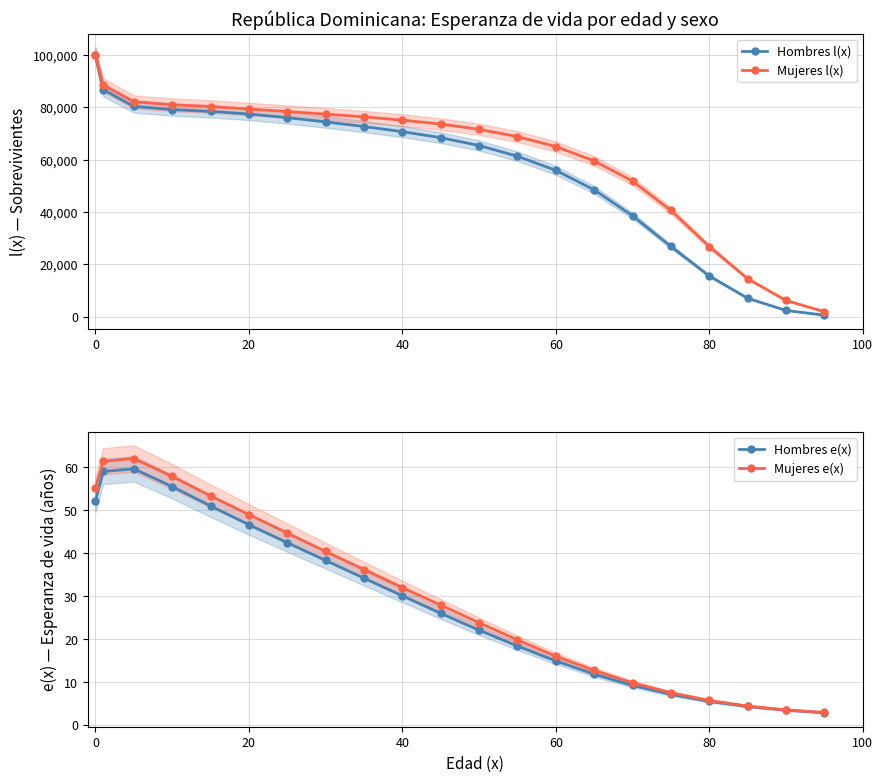

Rank the series by their maximum value, from highest to lowest.

Hombres l(x), Mujeres l(x), Mujeres e(x), Hombres e(x)